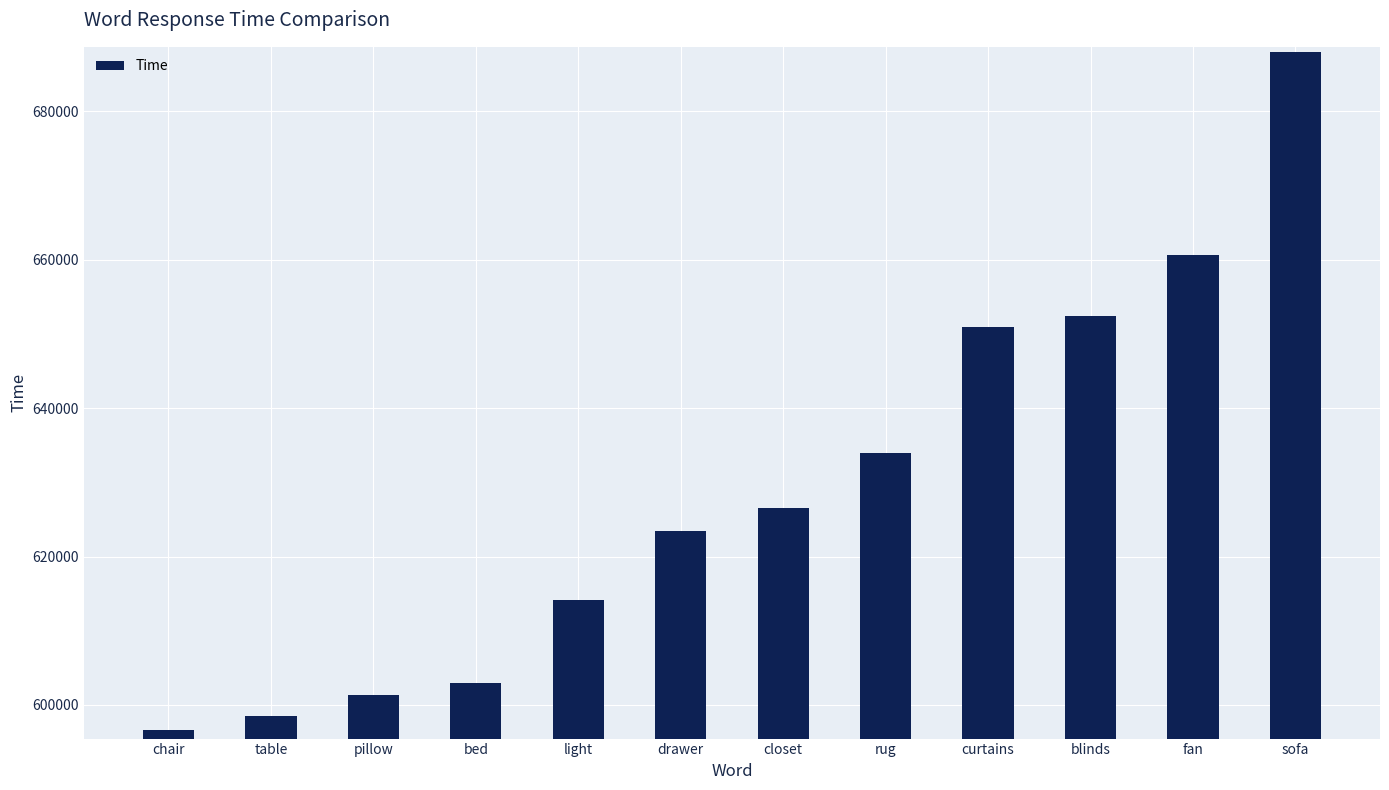

Reading left to right, list all the values displayed in this chart.

596667	598480	601367	602982	614174	623482	626579	633966	650980	652363	660666	687967